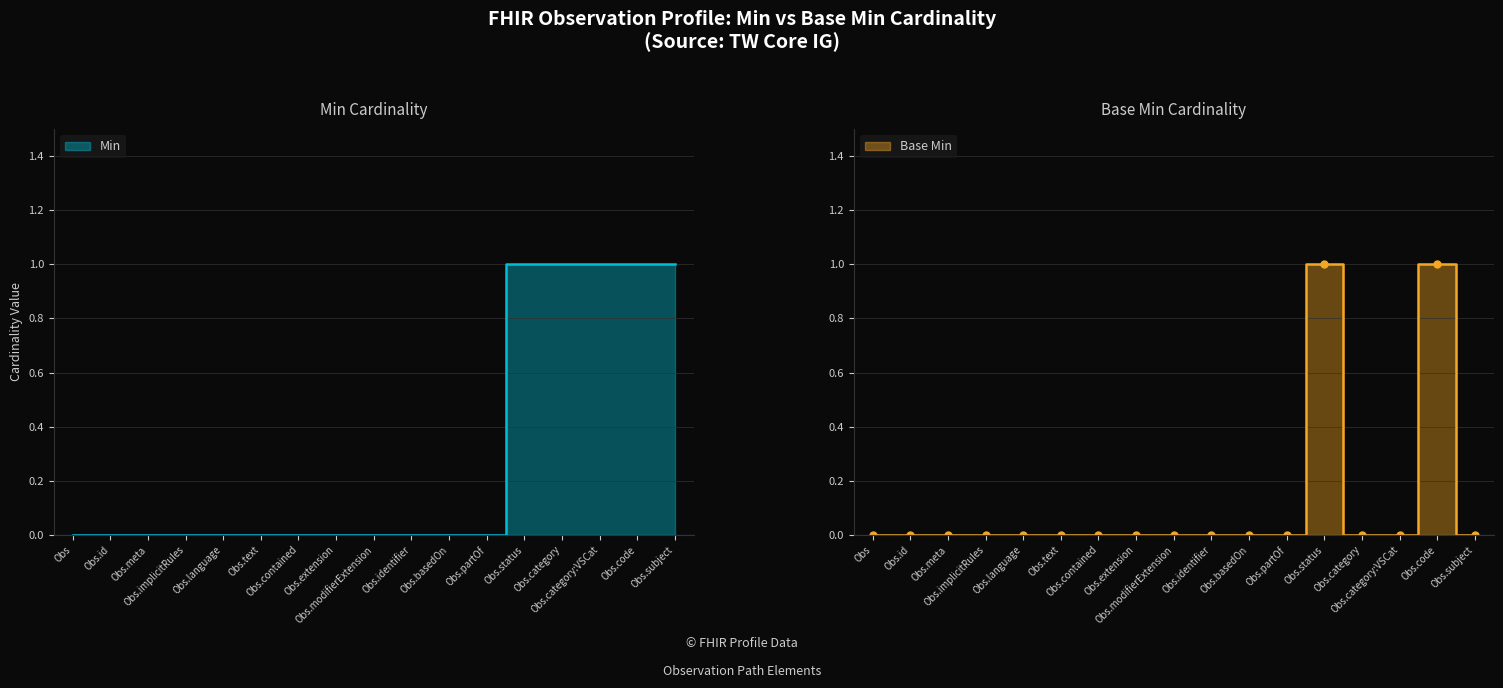

How many values in the Base Min series exceed 0?

2